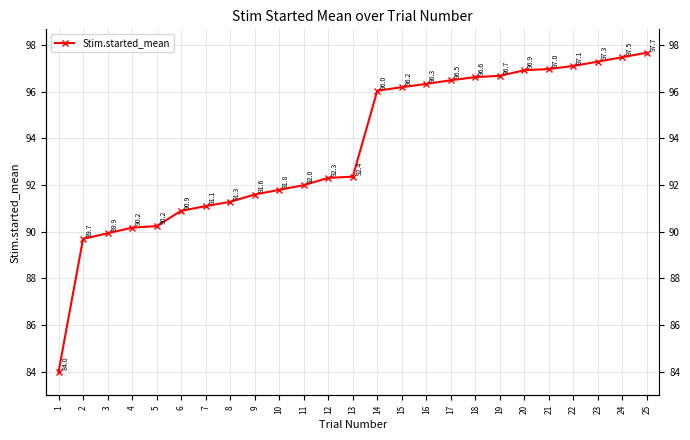

Count the number of values greater than 92.

14